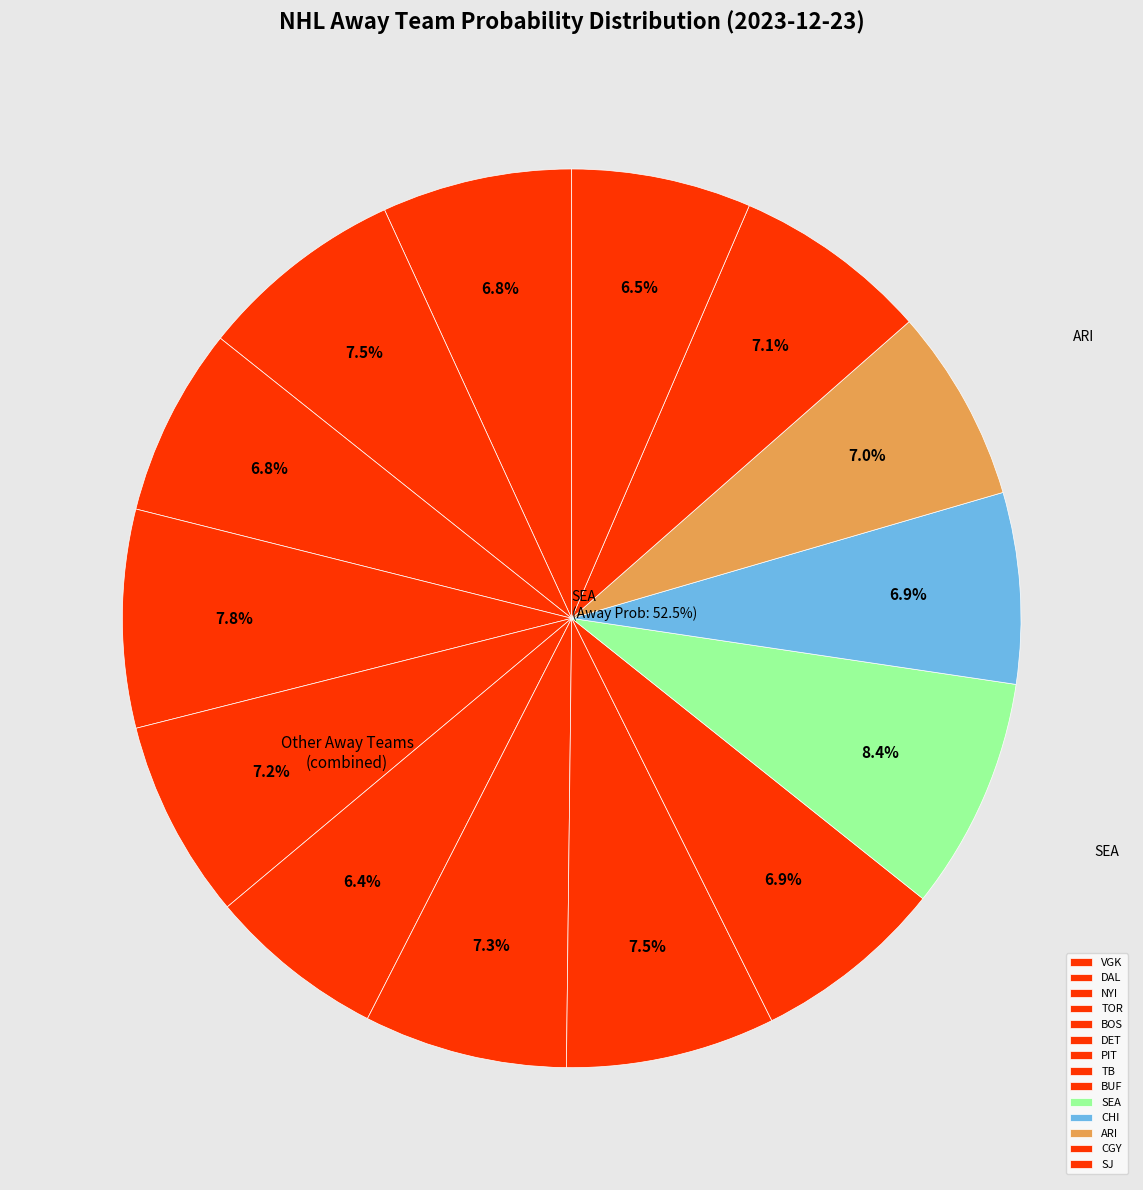

To the nearest percent, what portion does TB represent?

8%